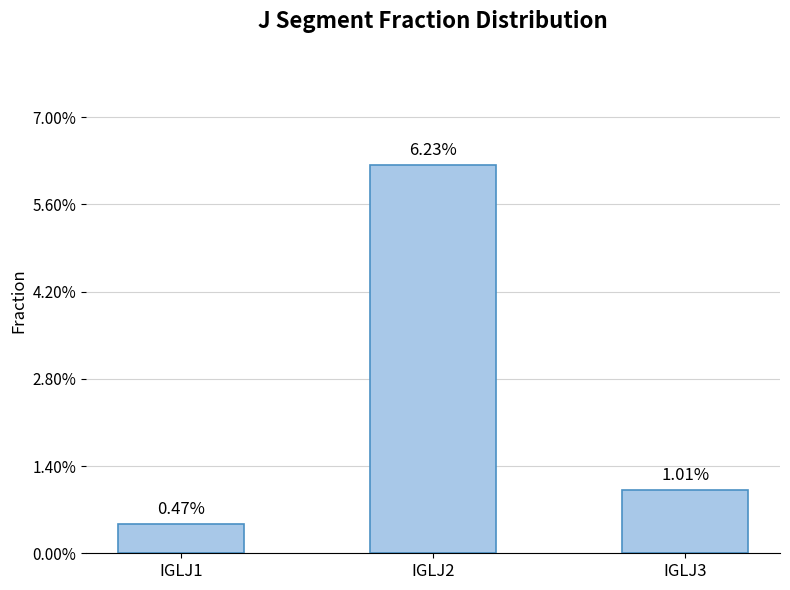

The value at IGLJ3 is 0.0. True or false?

True